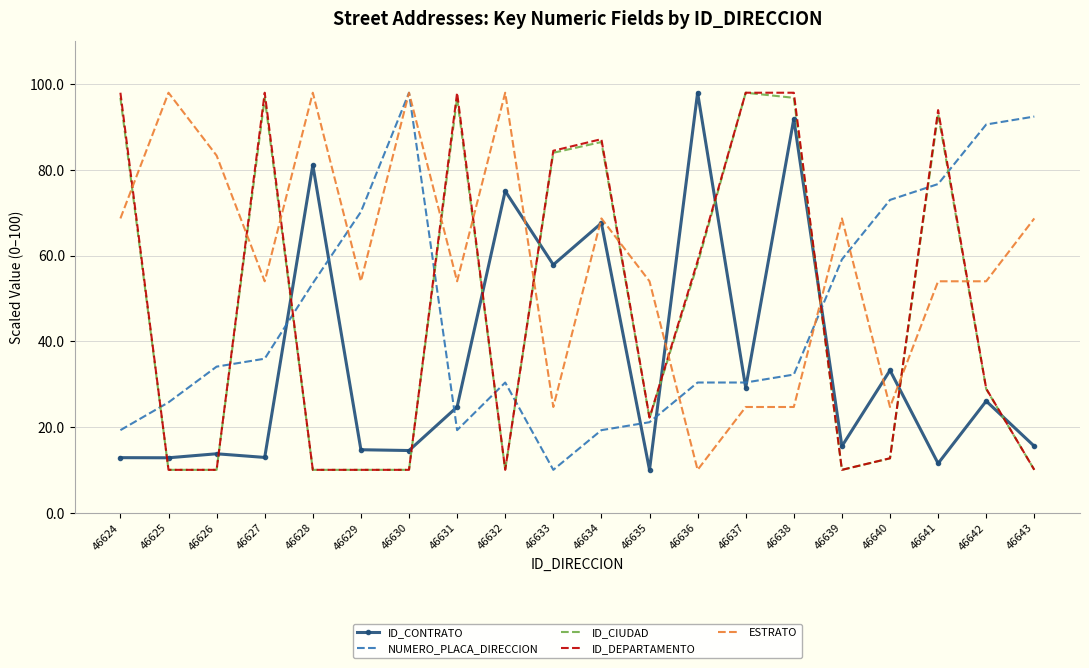

What is the greatest value displayed?

98.0